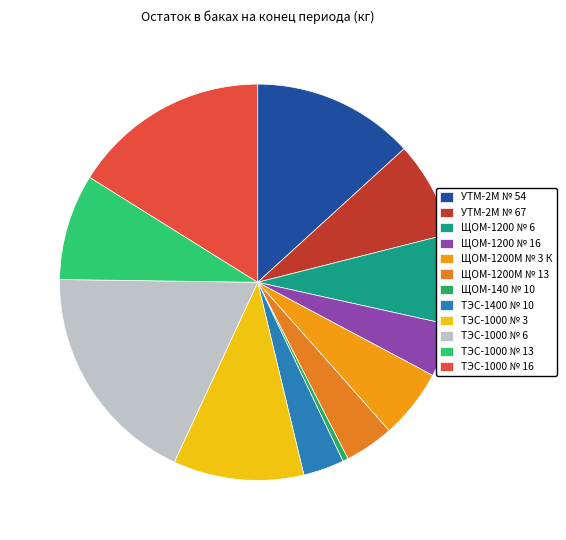

Which has a higher value, ТЭС-1000 № 3 or ЩОМ-140 № 10?

ТЭС-1000 № 3